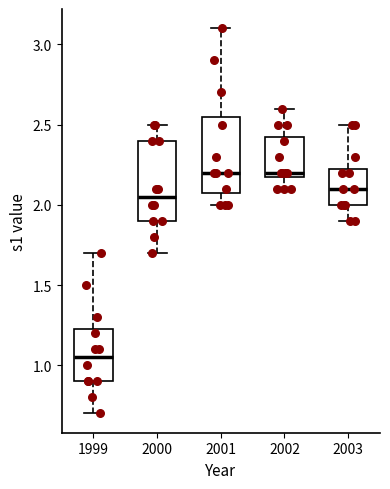

Where is the lower edge of the box at x = 2000 on the y-axis? The values are not printed on the chart, so give them approximately, as read against the axis.

1.90